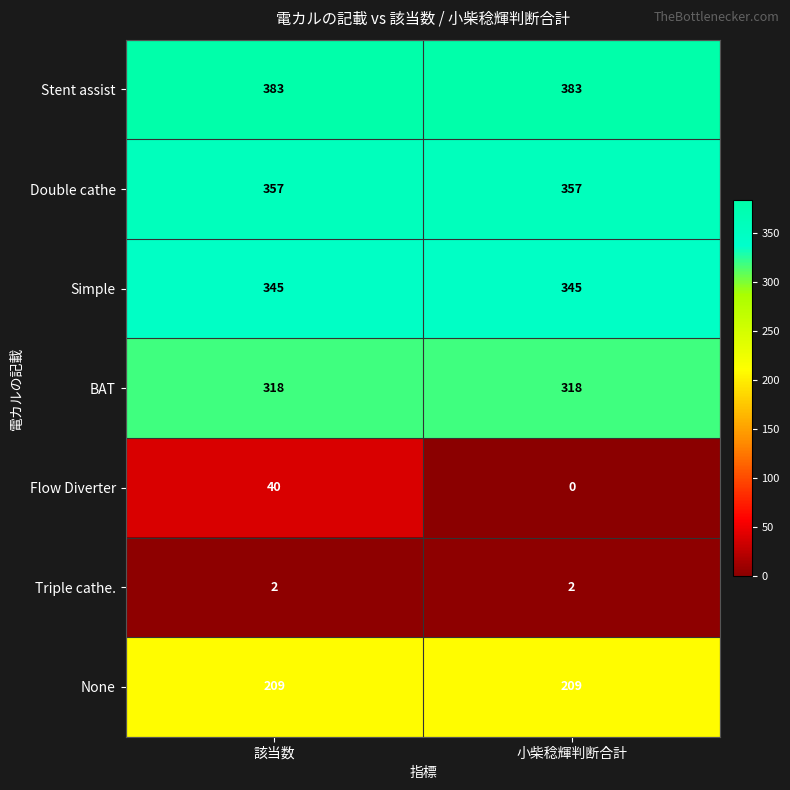

What is the maximum value shown in the chart?

383